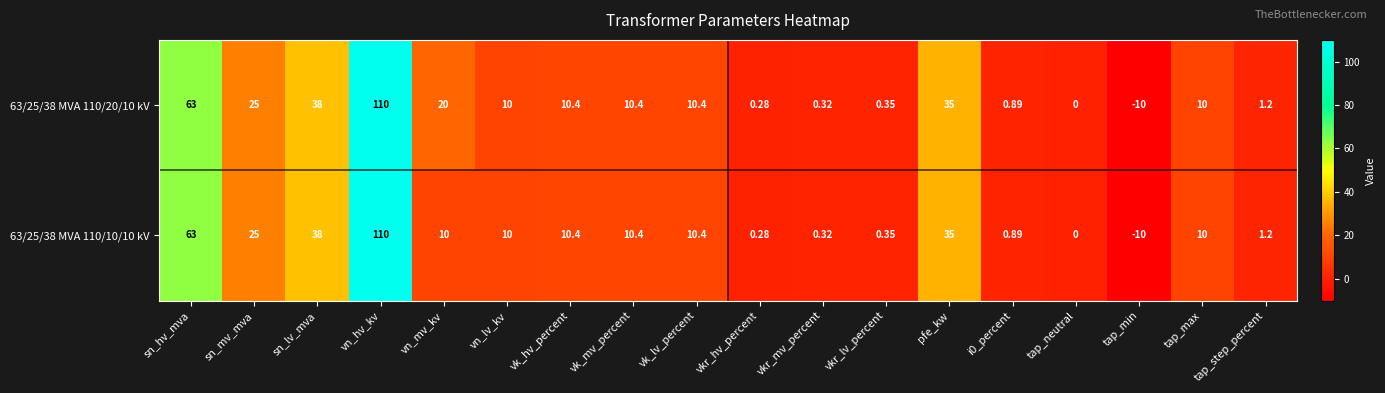

At which label does 63/25/38 MVA 110/20/10 kV first exceed 10?

sn_hv_mva